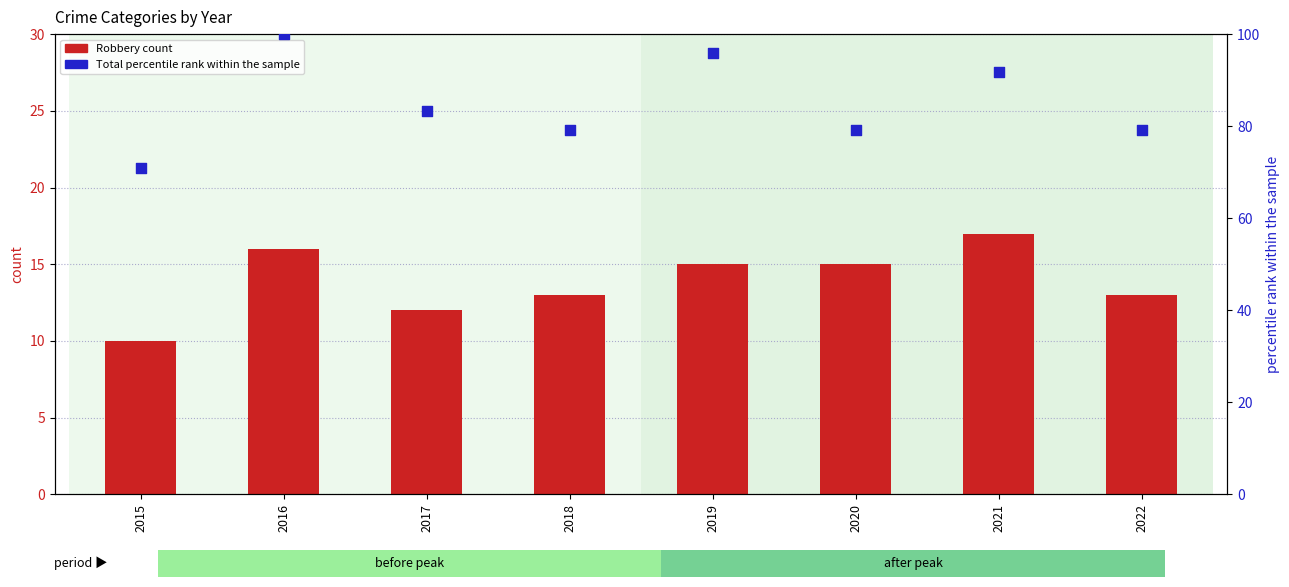

Is the value of Total (pct rank within sample) at 2015 greater than the value of Robbery at 2019?

Yes